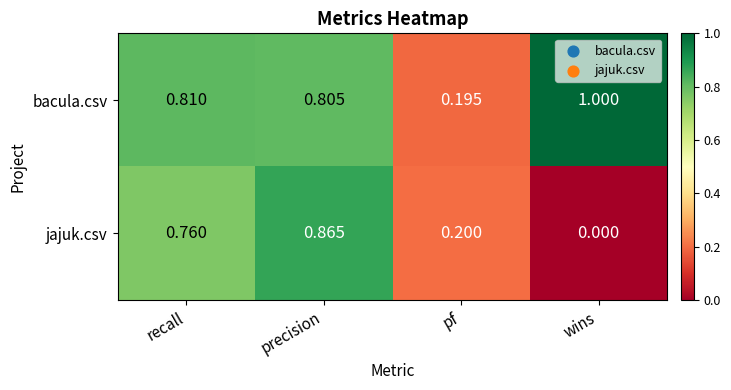

Which label corresponds to the smallest value in the chart?

wins